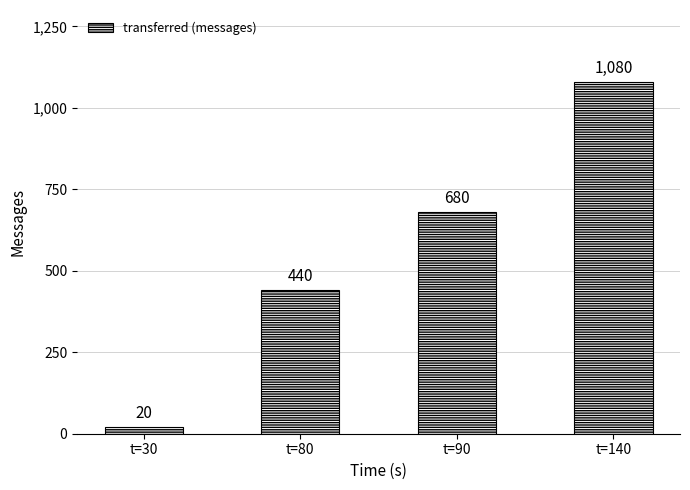

What is the difference between the maximum and second lowest values?

640